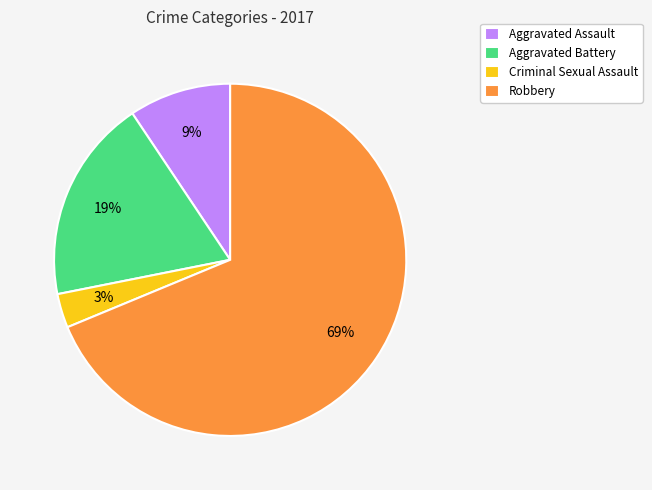

To the nearest percent, what is the difference between the largest and smallest slice percentages?

66%